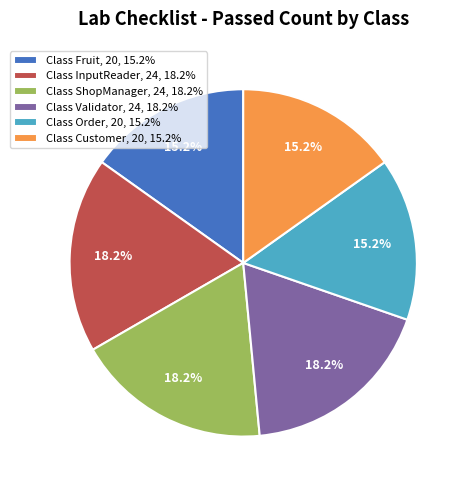

Is there any slice that represents more than half of the pie?

No